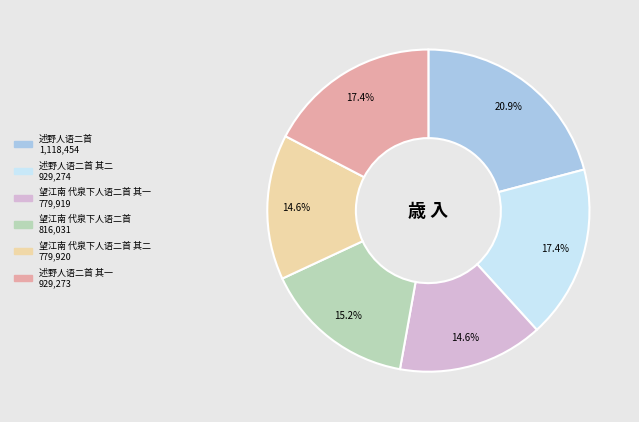

Does any single category account for the majority?

No